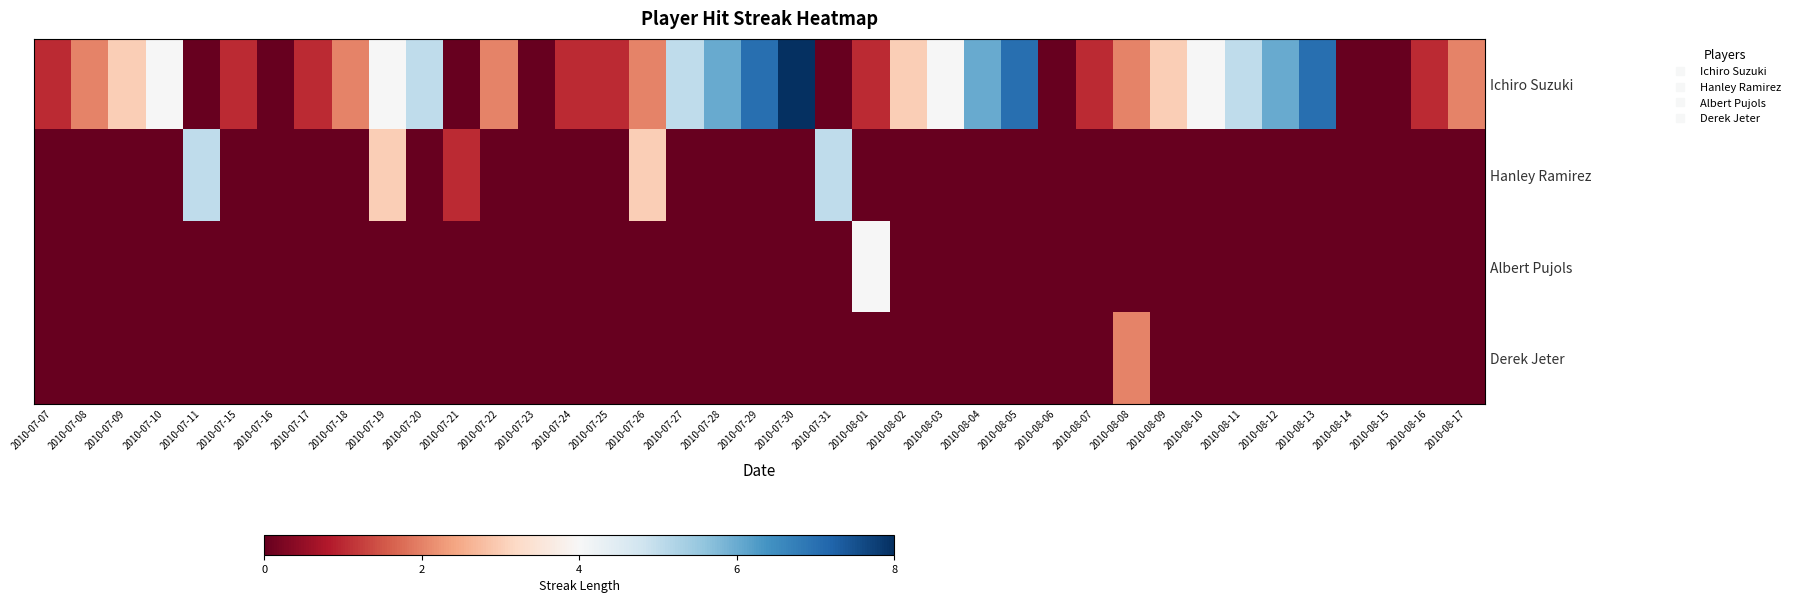

Count the number of categories in the chart.

39